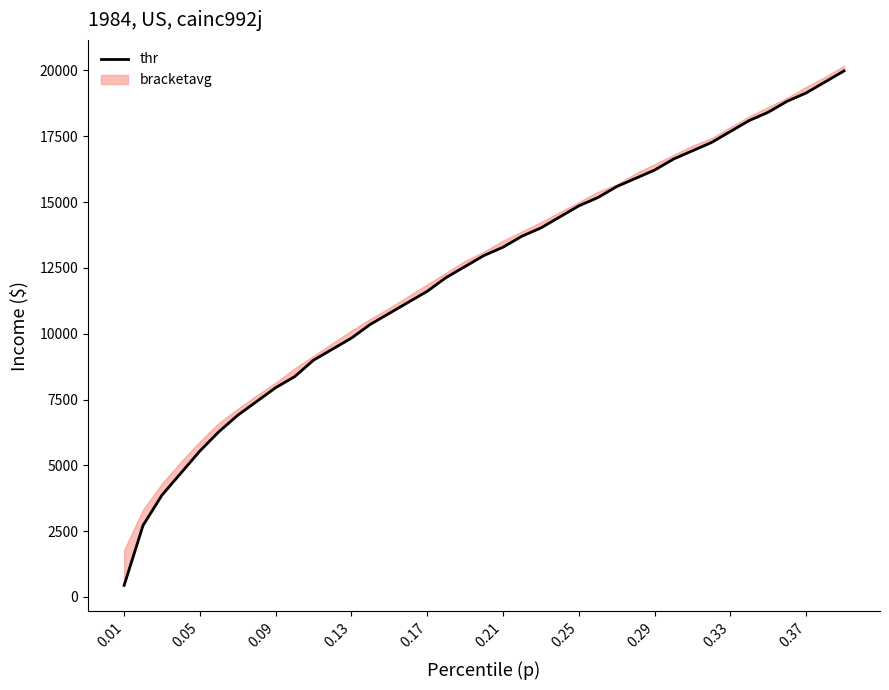

The value at 0.09 is 11202.3. True or false?

False